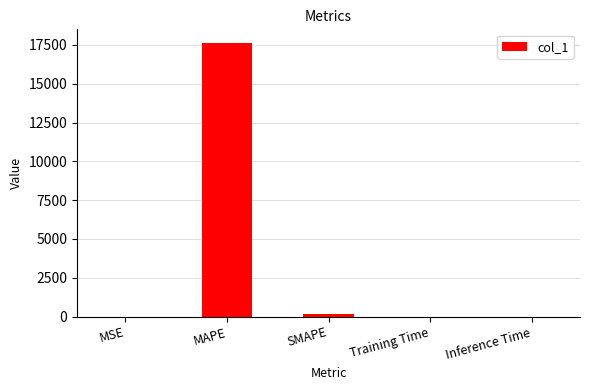

Which category has the highest value across all series?

MAPE